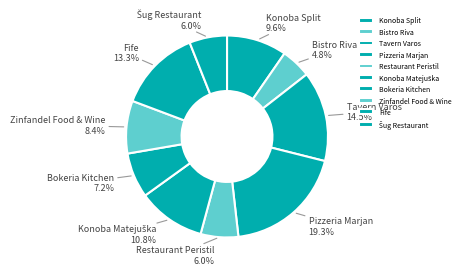

Does any single category account for the majority?

No